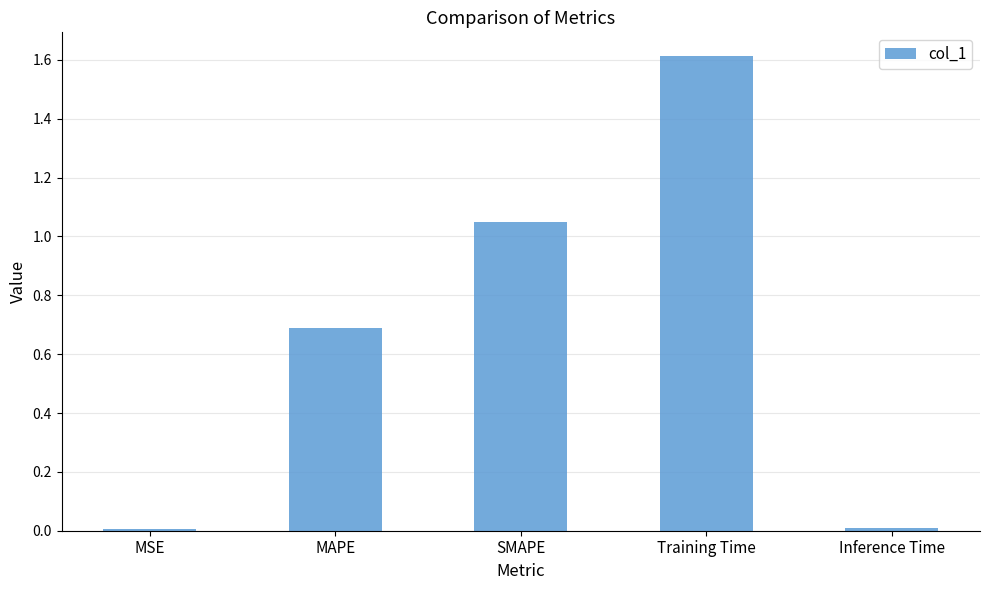

What is the maximum value shown in the chart?

1.6